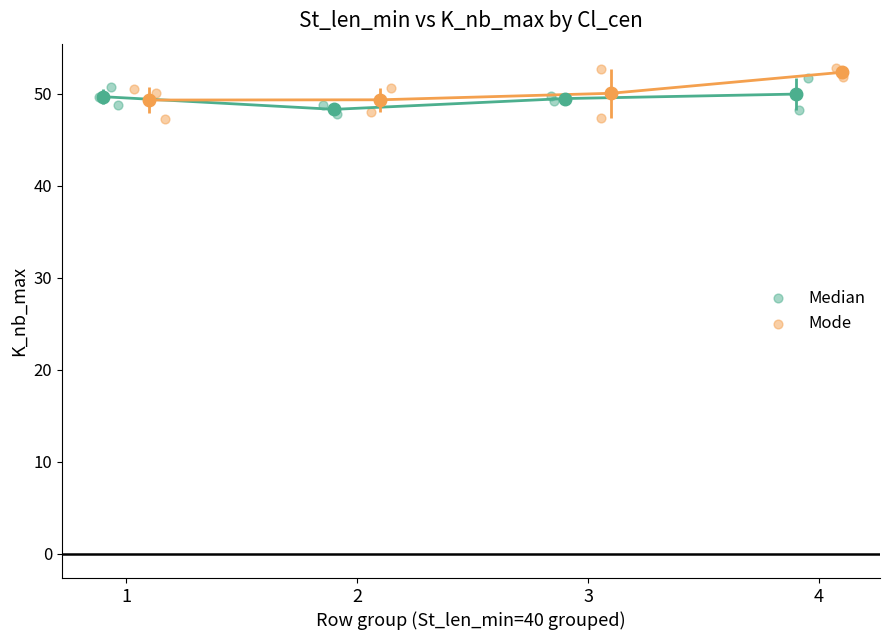

Which series contains the highest Y value?

Mode